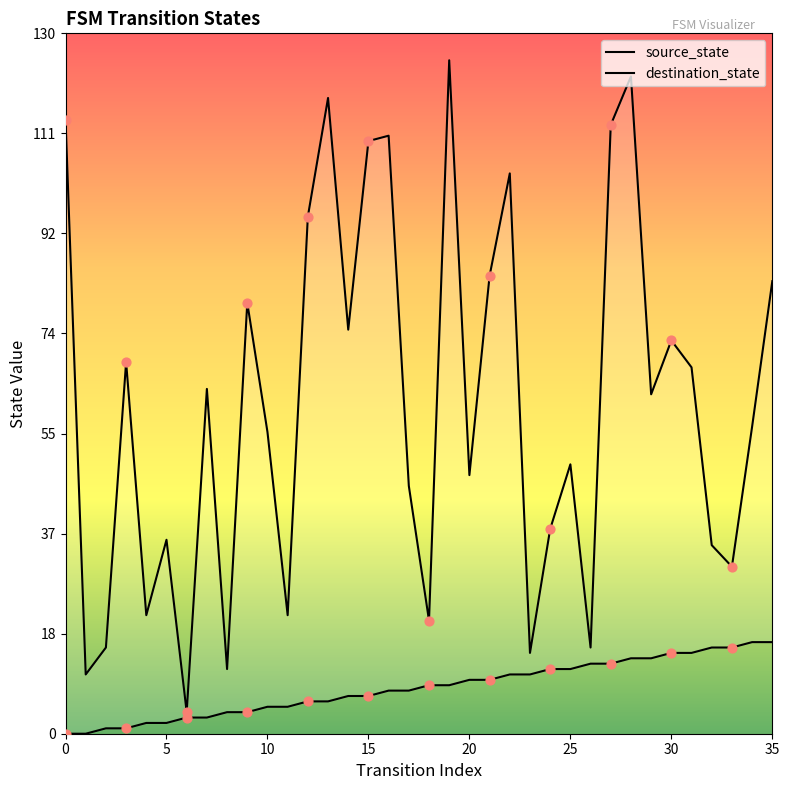

At how many categories does at least one series exceed 92?

9